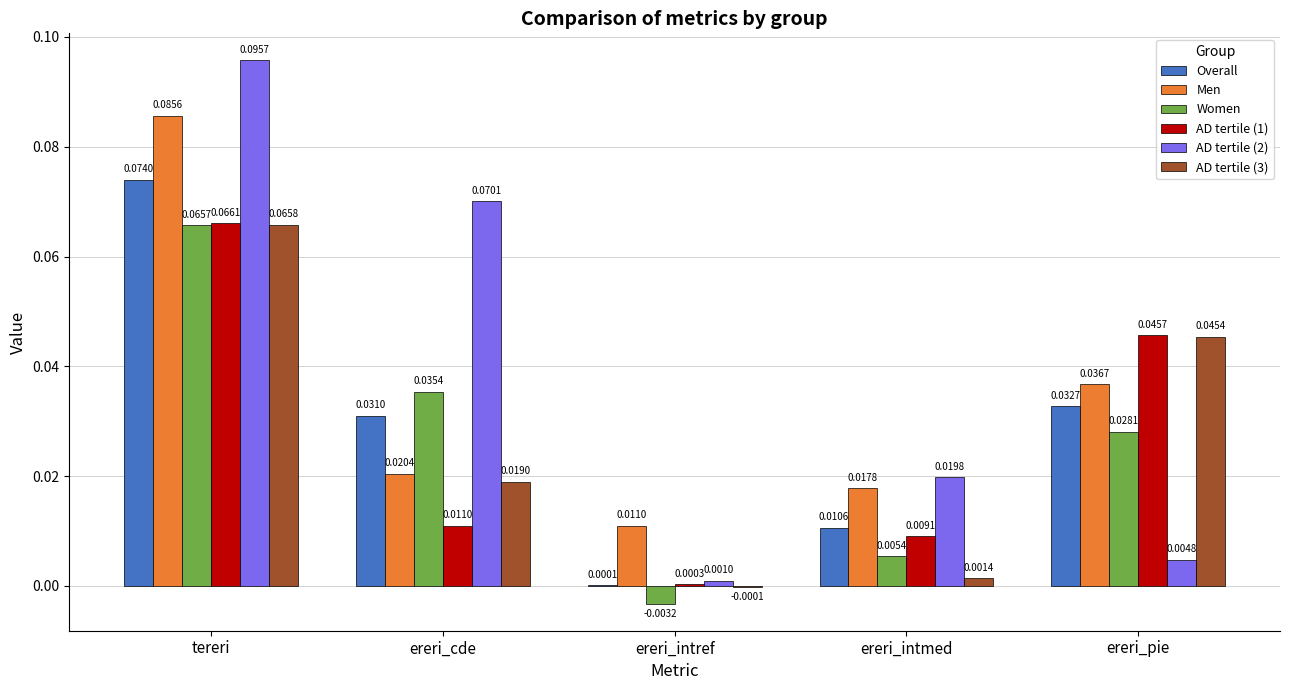

Are the bars horizontal?

No